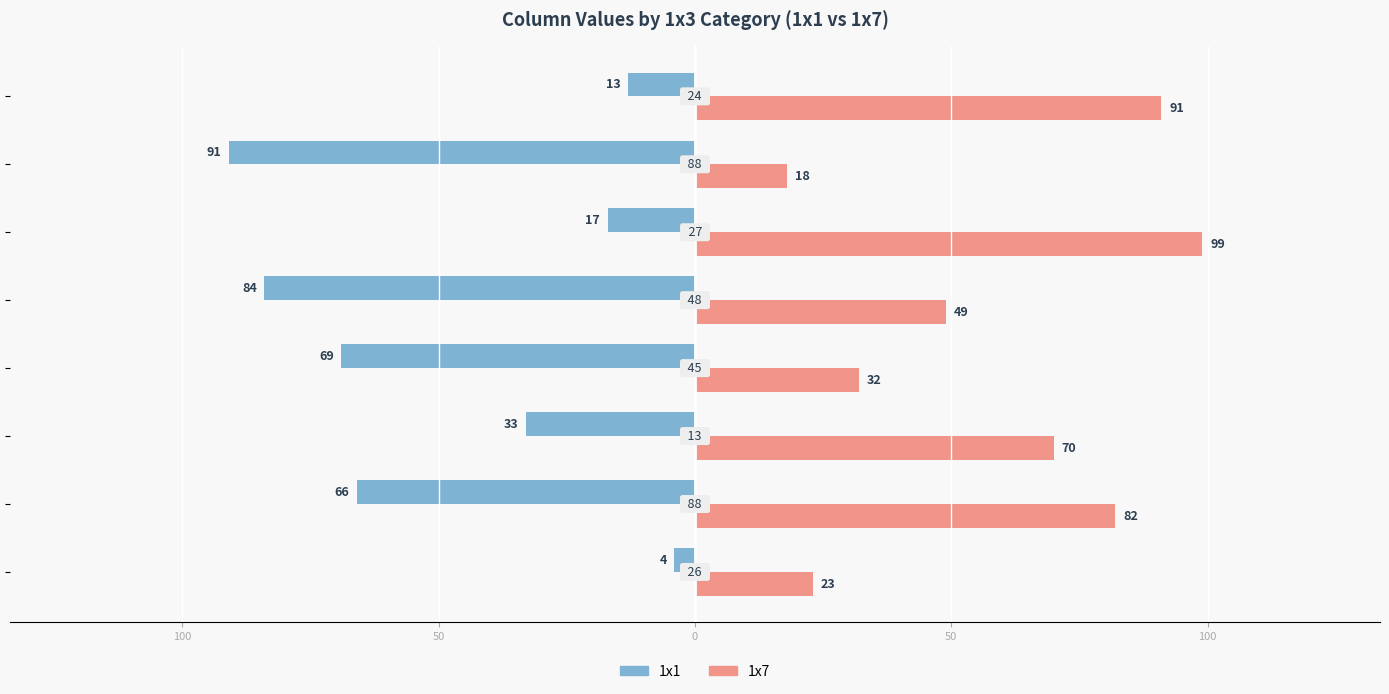

What are all the series names shown in the legend?

1x1, 1x7